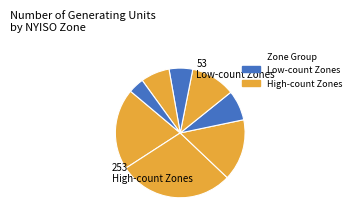

How many slices are in this pie chart?

8